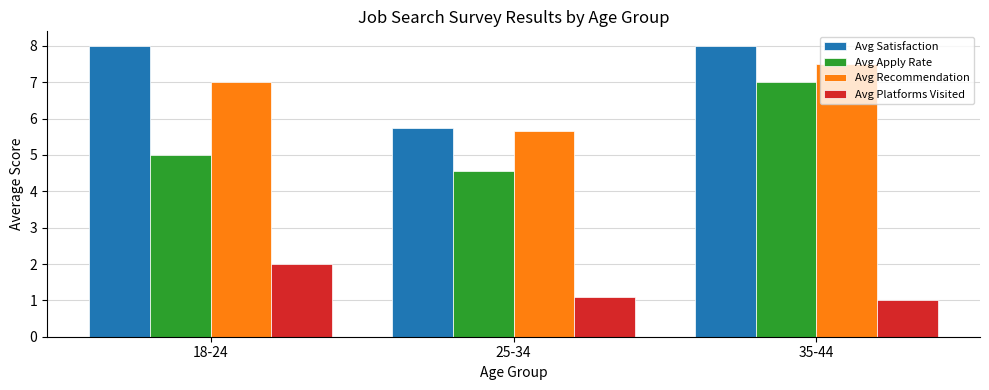

Reading right to left, list all the values displayed in this chart.

Avg Satisfaction: 8.0	5.8	8.0
Avg Apply Rate: 7.0	4.5	5.0
Avg Recommendation: 7.5	5.7	7.0
Avg Platforms Visited: 1.0	1.1	2.0